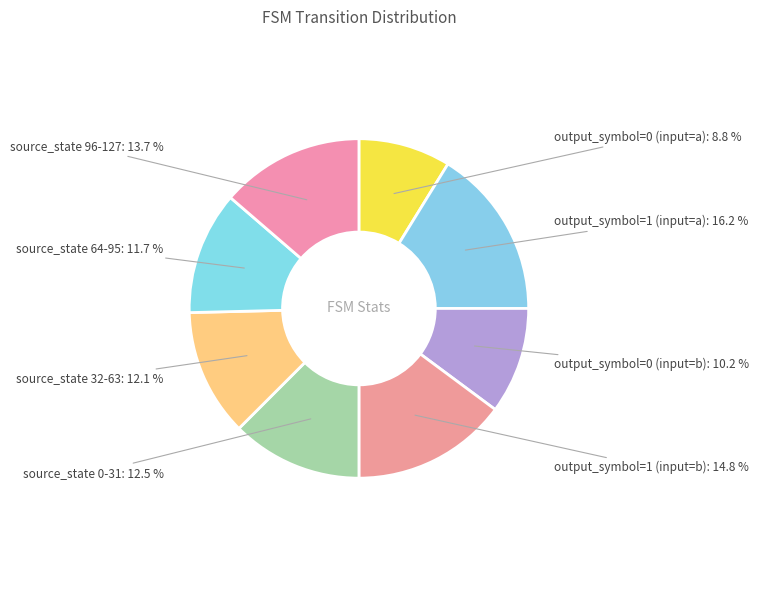

To the nearest percent, what percentage of the pie is output_symbol=0 (input=a)?

9%